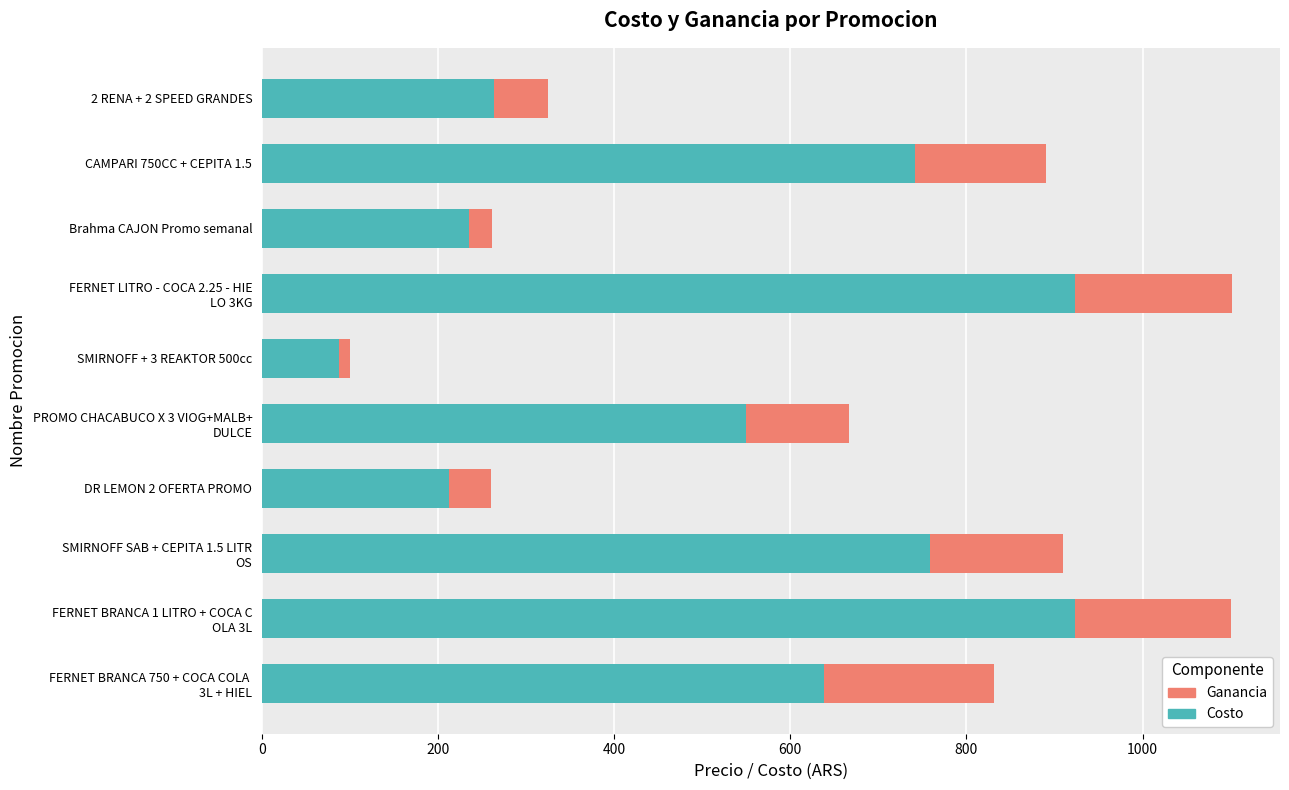

What position from the right is CAMPARI 750CC + CEPITA 1.5?

2